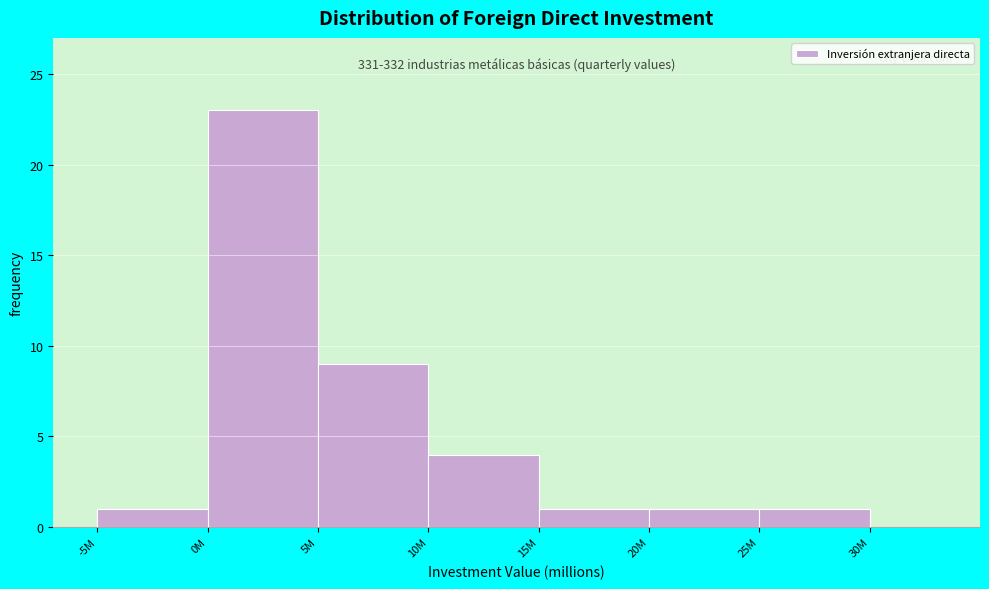

Reading left to right, transcribe all the data shown in this chart.

1	23	9	4	1	1	1